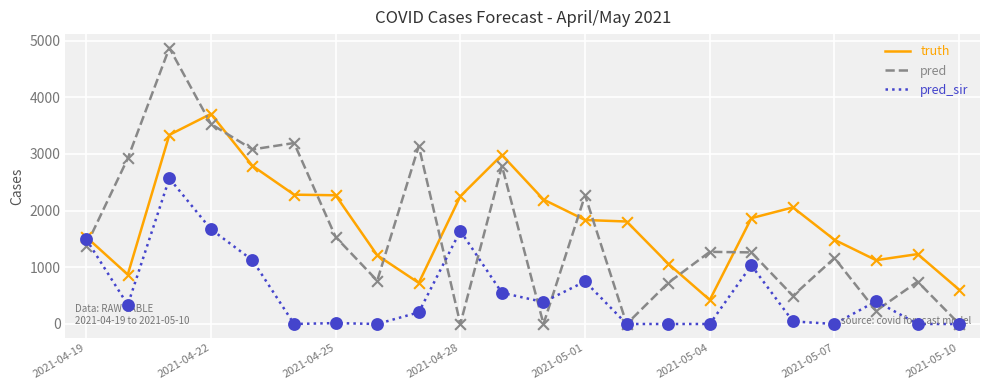

List the series in order of their overall mean, lowest first.

pred_sir, pred, truth